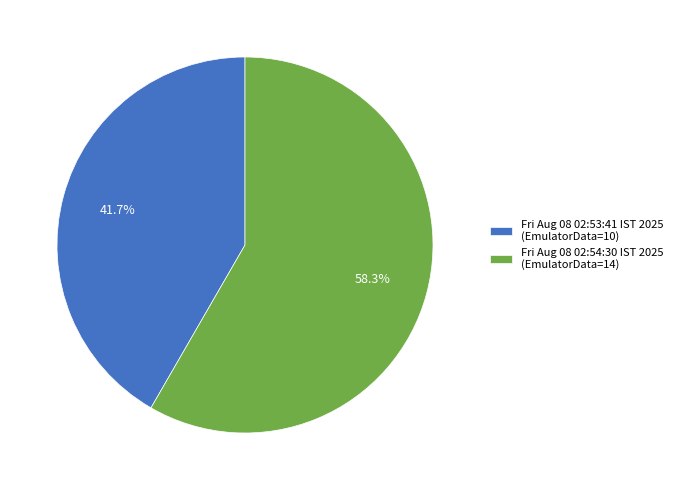

Which category has the smallest portion of the pie?

Fri Aug 08 02:53:41 IST 2025